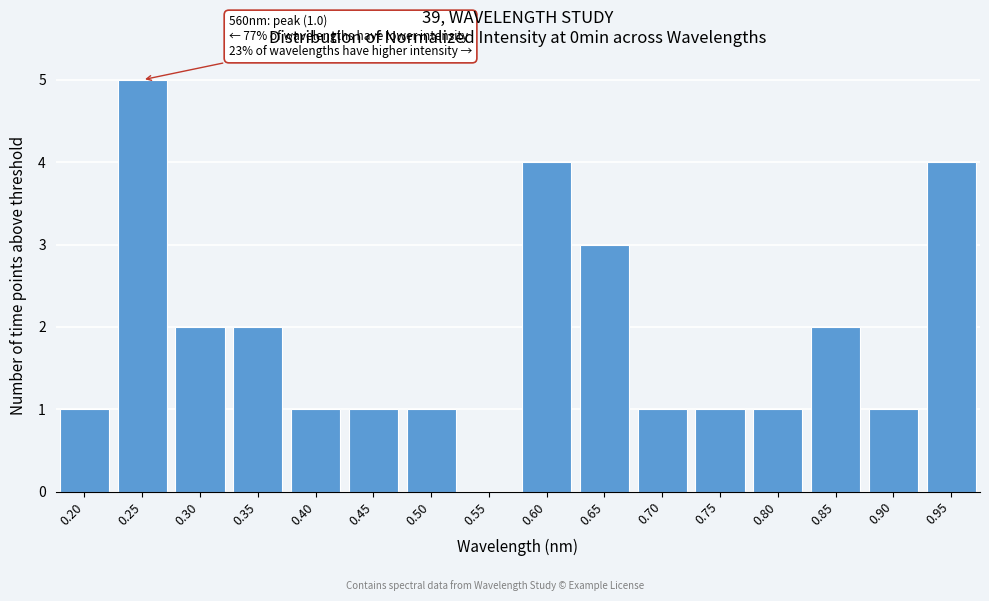

Reading right to left, transcribe all the data shown in this chart.

0.95=4	0.90=1	0.85=2	0.80=1	0.75=1	0.70=1	0.65=3	0.60=4	0.55=0	0.50=1	0.45=1	0.40=1	0.35=2	0.30=2	0.25=5	0.20=1